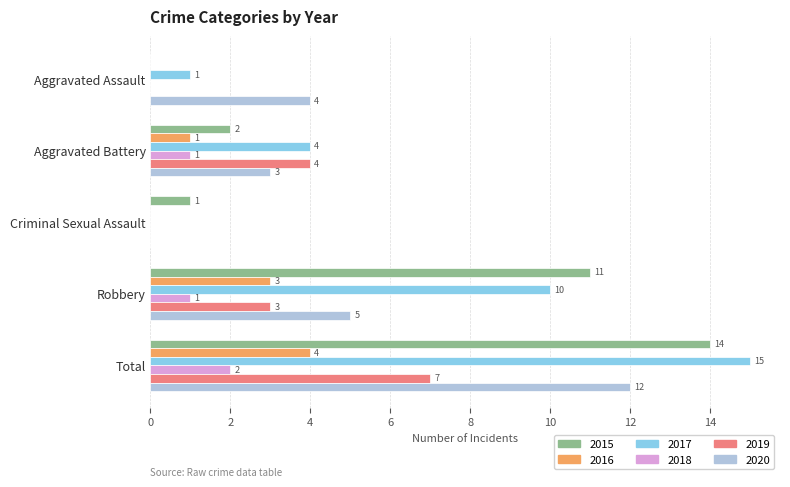

At which label is 2017 closest to 7?

Aggravated Battery